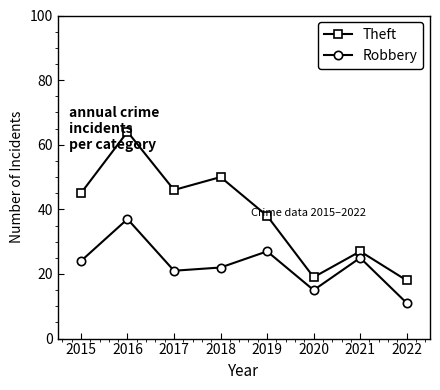

What is the highest value of the Robbery series?

37